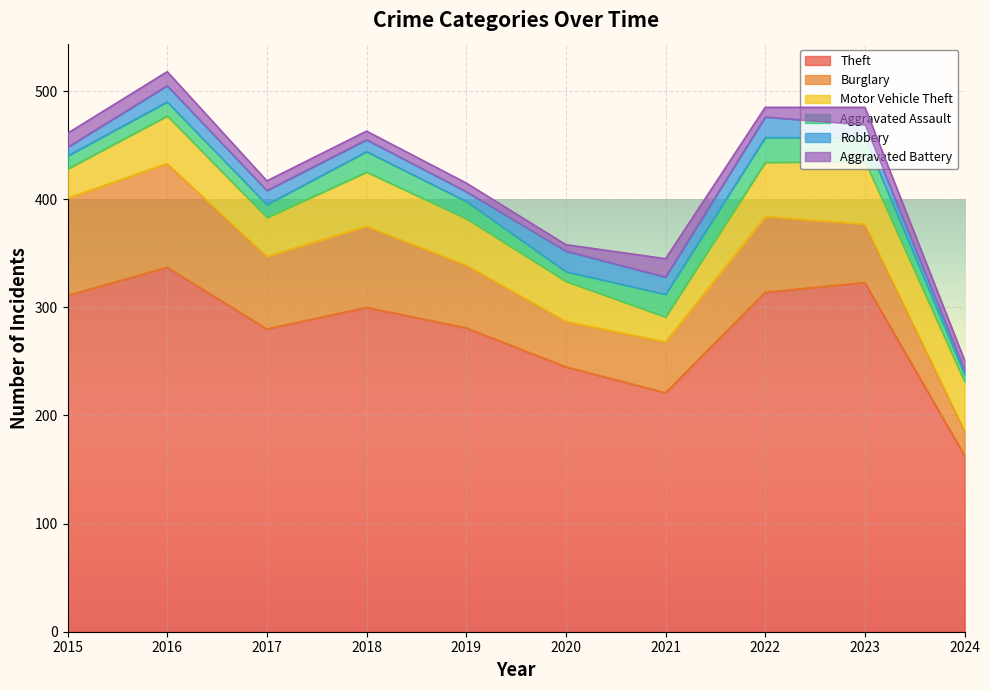

What is the difference between the maximum and minimum values in the Burglary series?

73